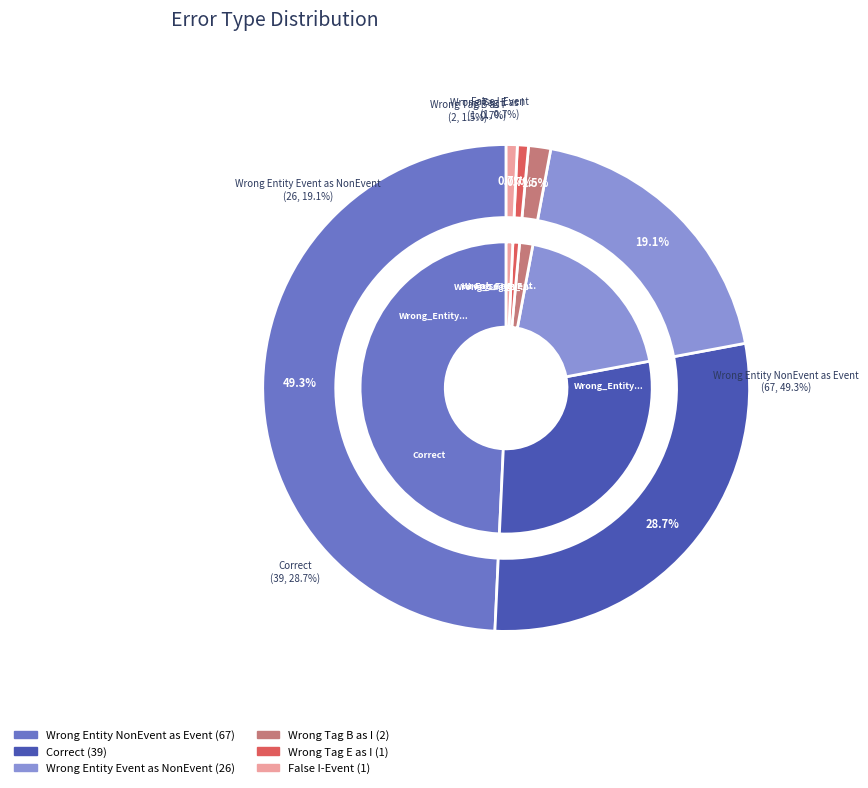

To the nearest percent, what percentage of the pie is Wrong_Entity_NonEvent_as_Event?

49%